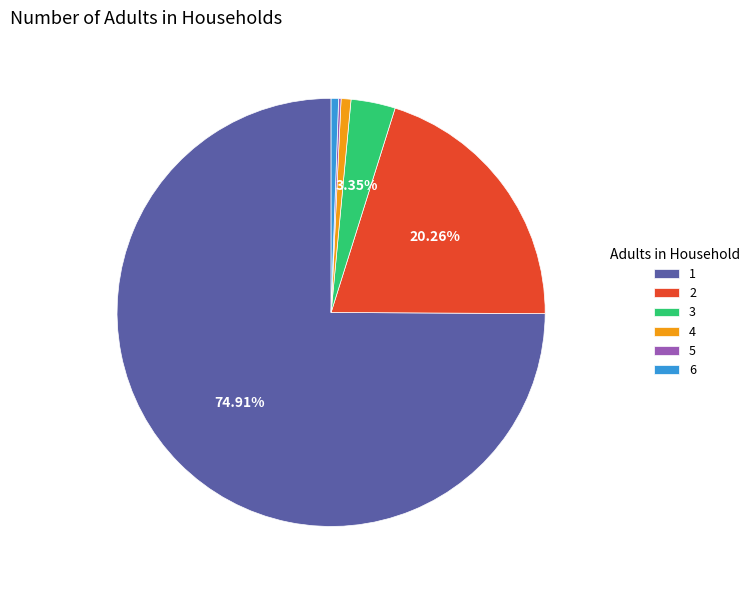

What is the ratio of the value at 1 to the value at 2?

3.7